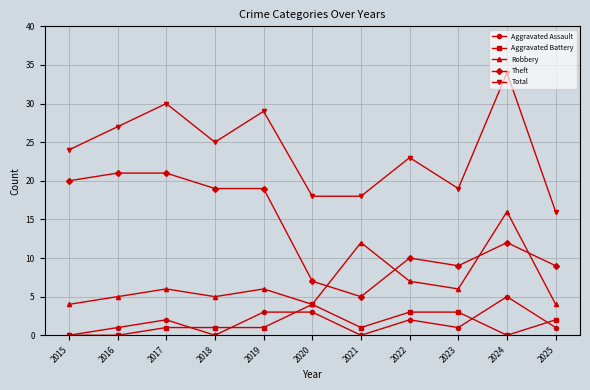

True or false: Aggravated Assault and Robbery cross at least once.

False